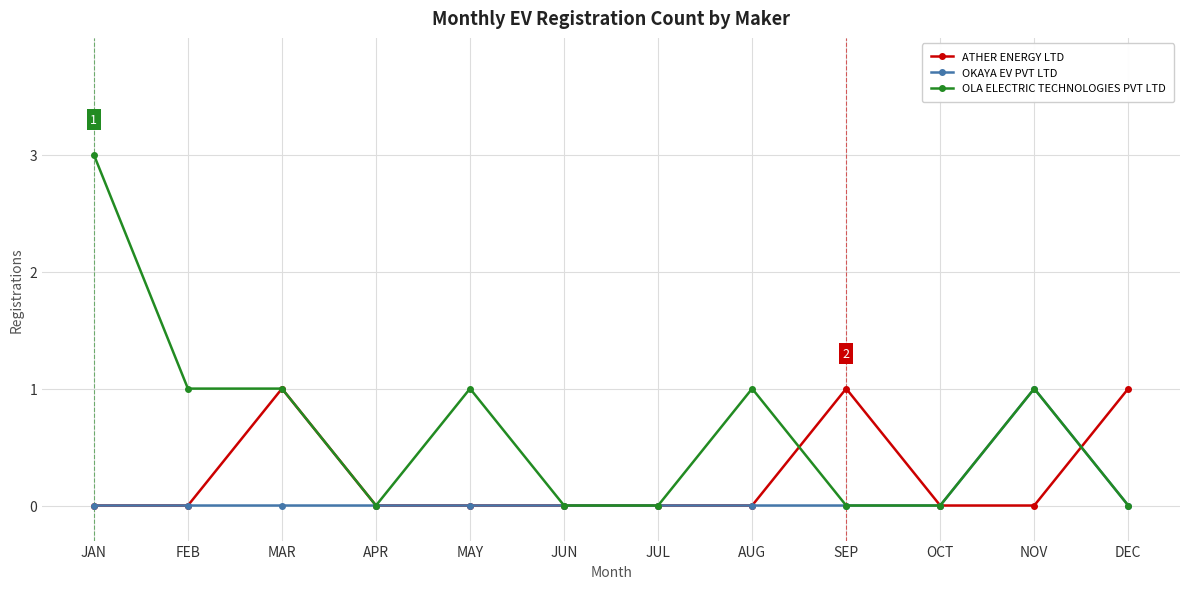

Count the ATHER ENERGY LTD values in the range 0 to 1.

12